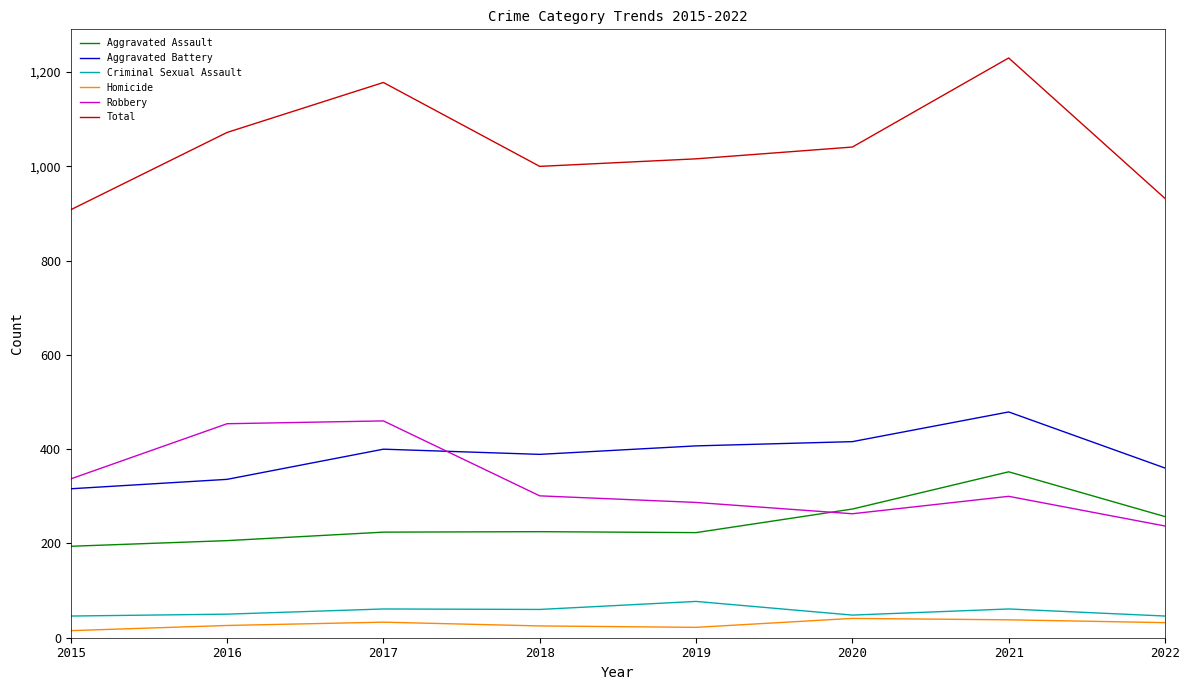

List the series in order of their peak value, lowest first.

Homicide, Criminal Sexual Assault, Aggravated Assault, Robbery, Aggravated Battery, Total